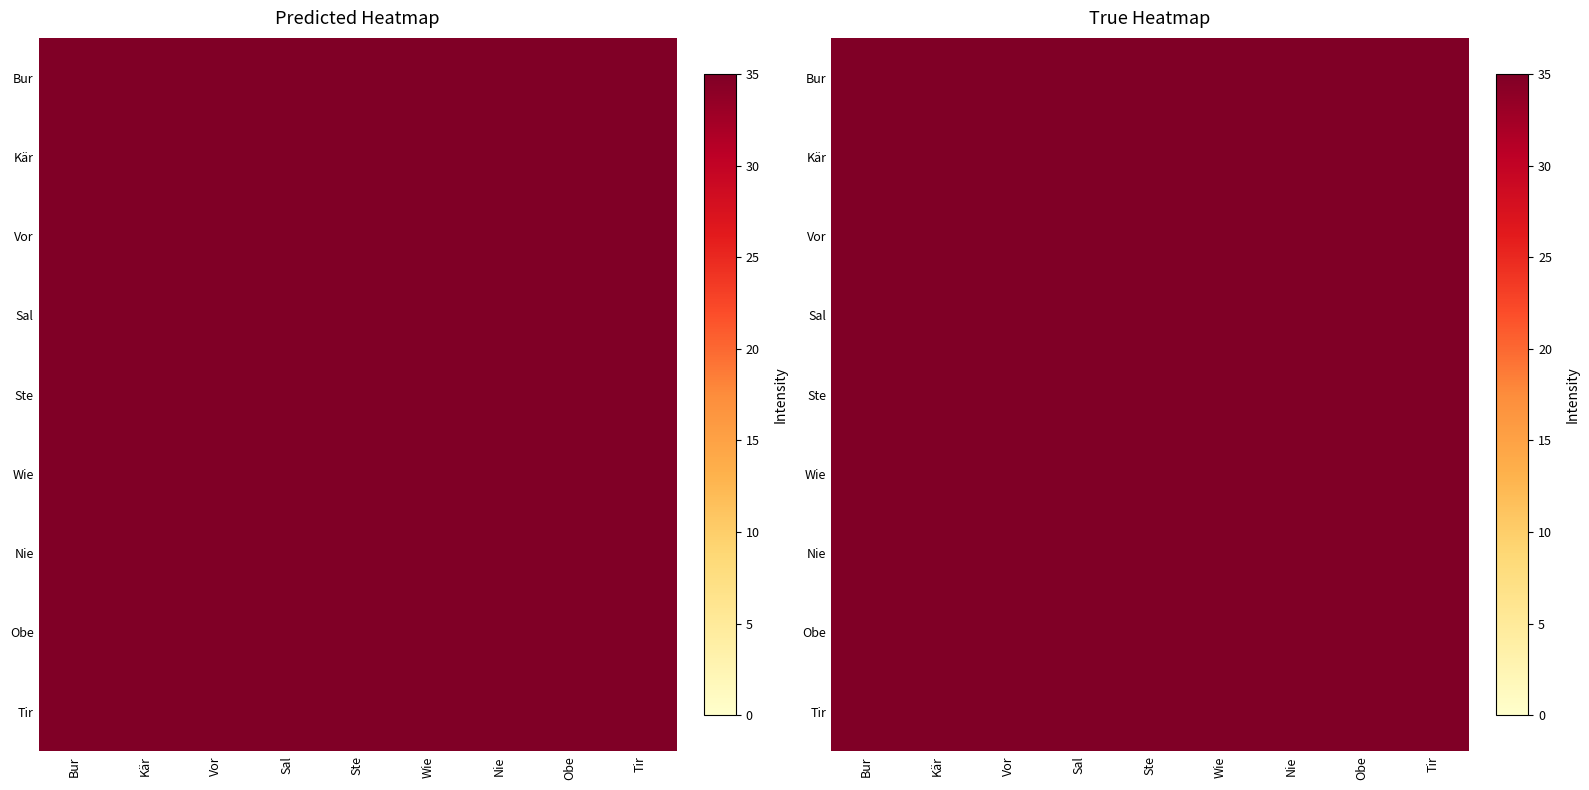

At how many categories does at least one series exceed 2405?

7